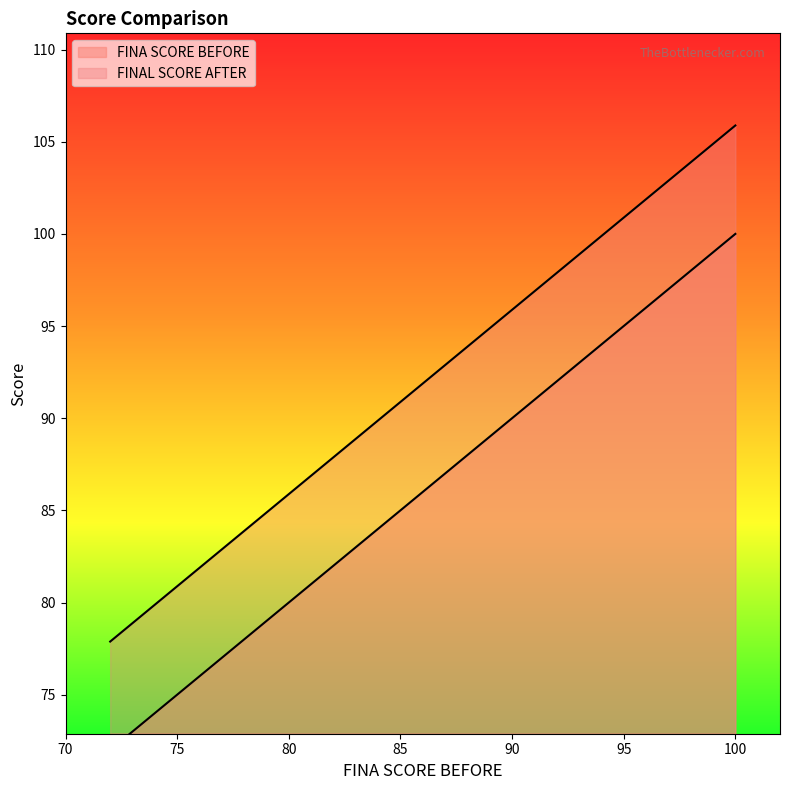

What is the sum of the FINA SCORE BEFORE values at 10 and 5?

198.0